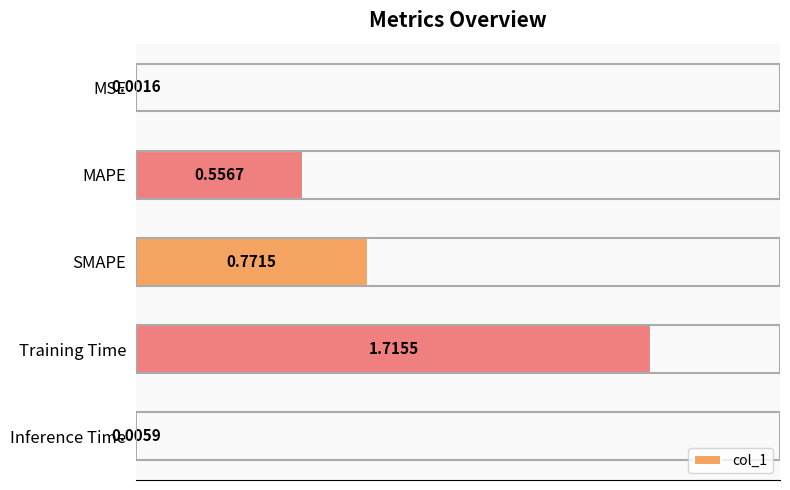

What is the sum of all values?

3.1